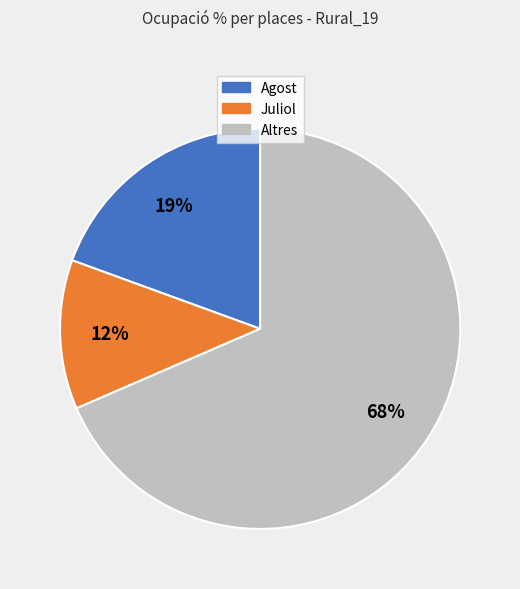

True or false: Agost accounts for 11% of the total.

False